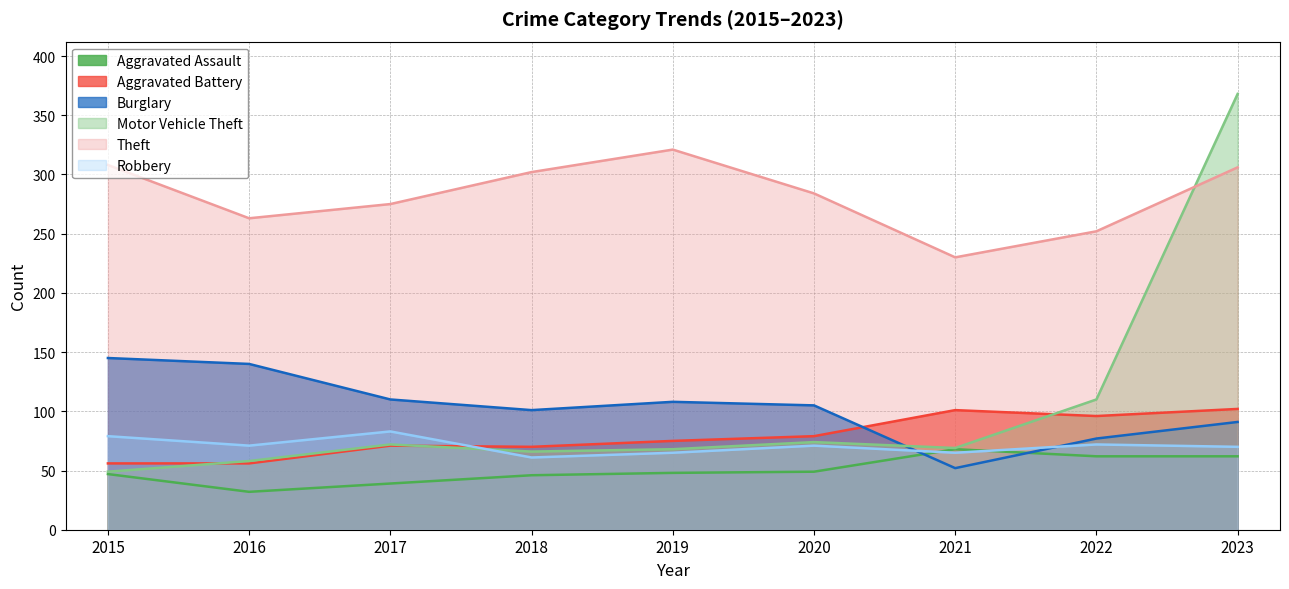

What is the difference between the second highest and minimum values in the Aggravated Assault series?

30